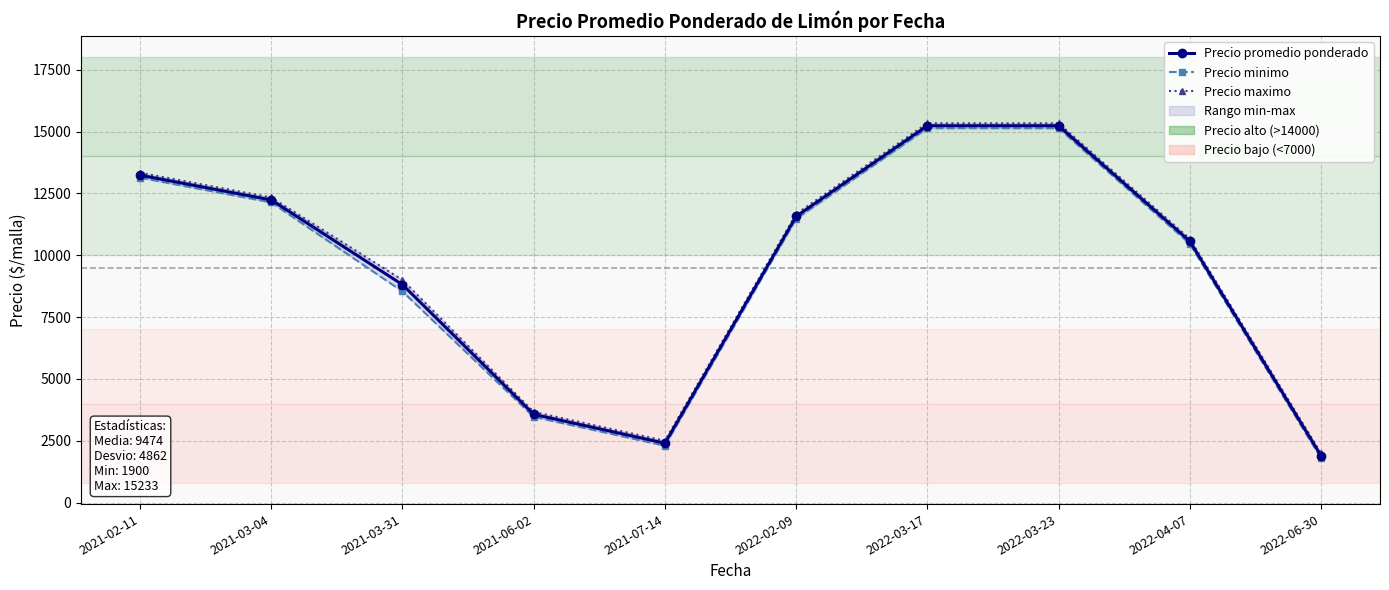

What is the label of the 7th point from the right?

2021-06-02